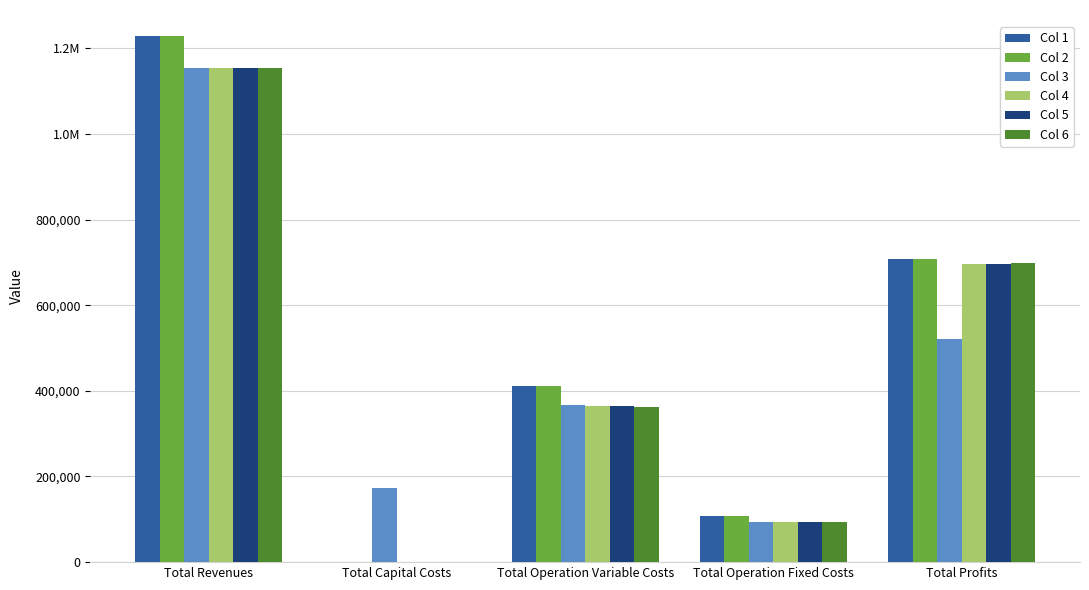

What is the average value of the Col 3 series?

461647.7